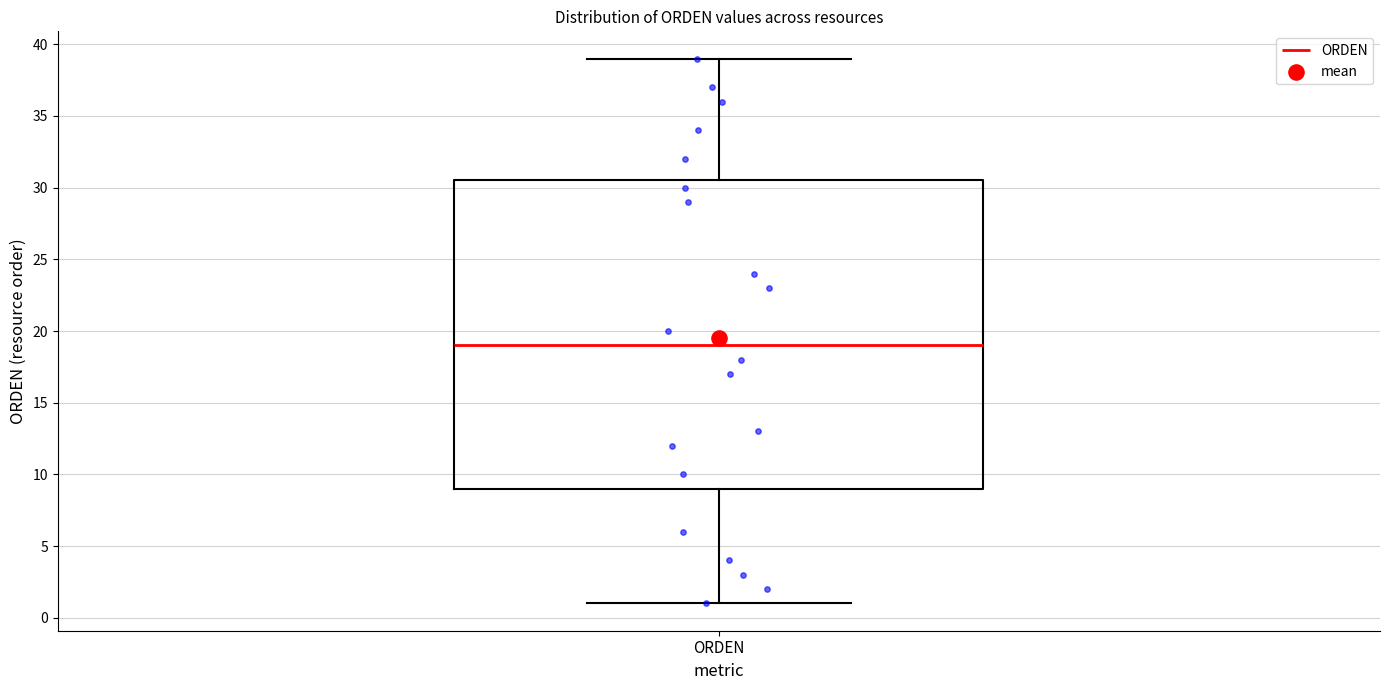

Transcribe this box plot: give where the median line is, the range the box spans, and where the two whiskers end, as read against the y-axis. The values are not printed on the chart, so give them approximately, as read against the axis.

median 19.0, box 9.0 to 30.5, whiskers 1.0 to 39.0